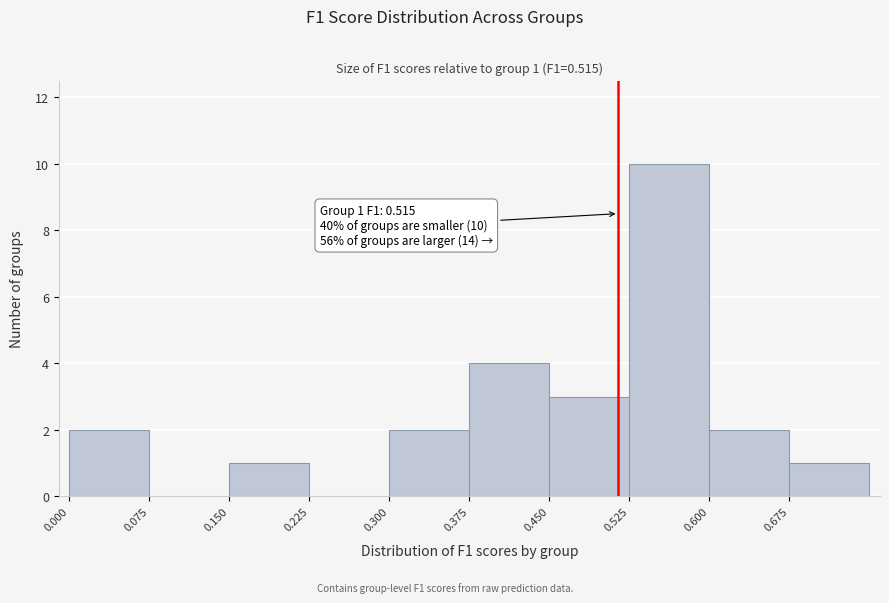

Which range on the x-axis has the tallest bar?

0.525 to 0.600